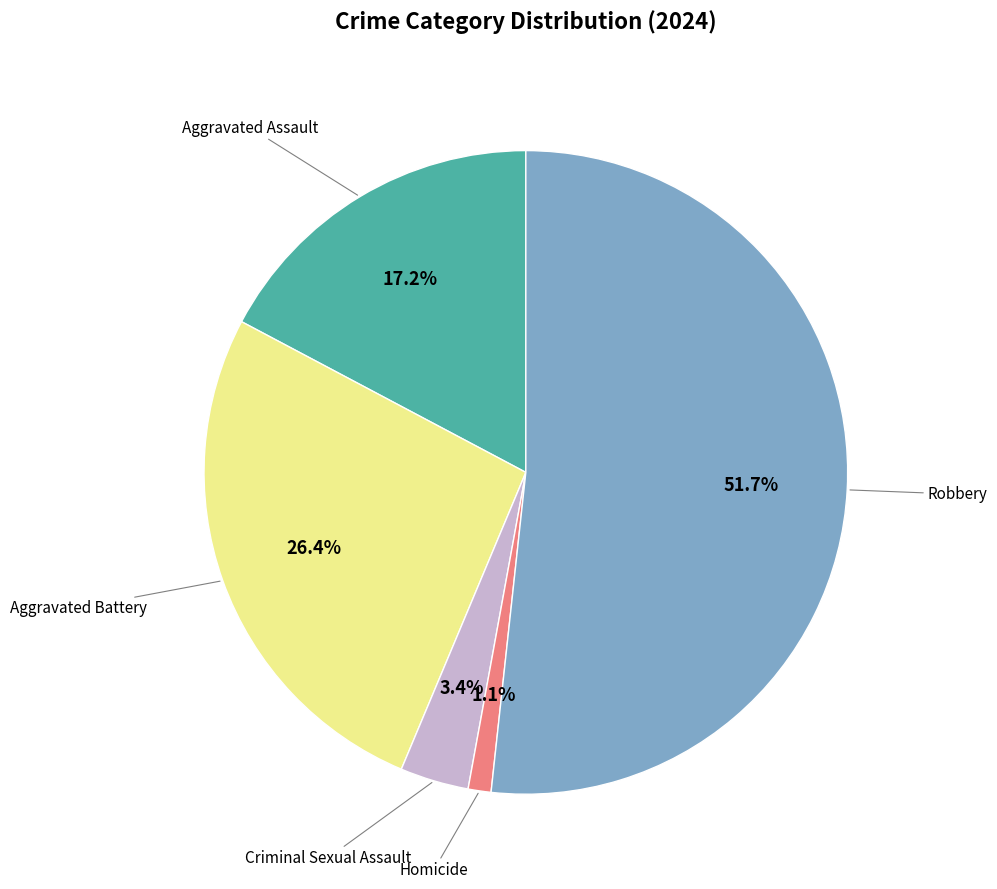

Does any single category account for the majority?

Yes